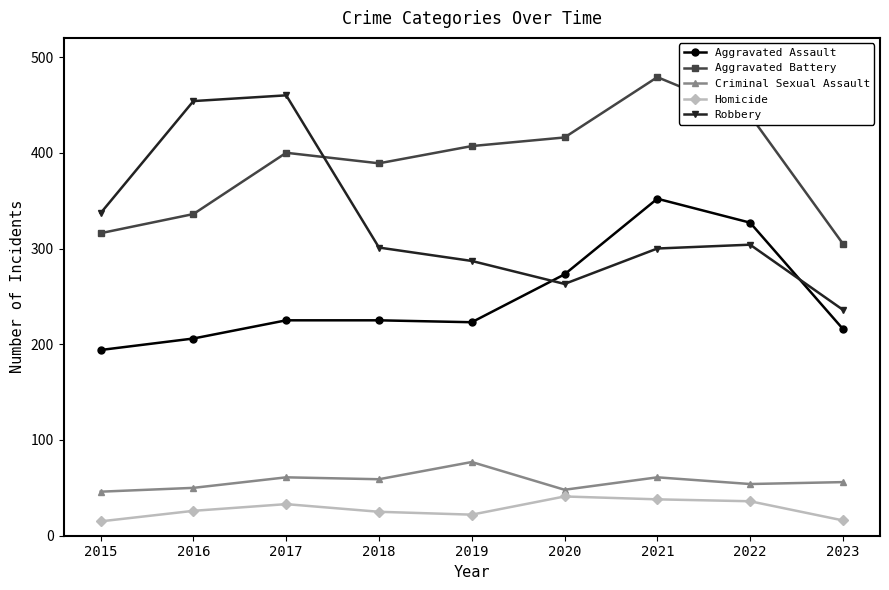

Between 2018 and 2021, which series saw the biggest shift?

Aggravated Assault